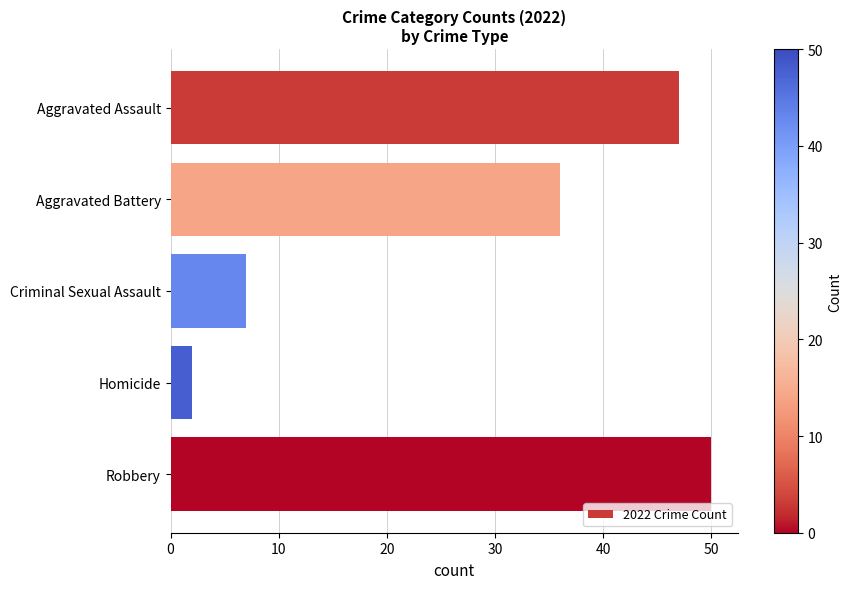

What is the difference between the second highest and second lowest values?

40